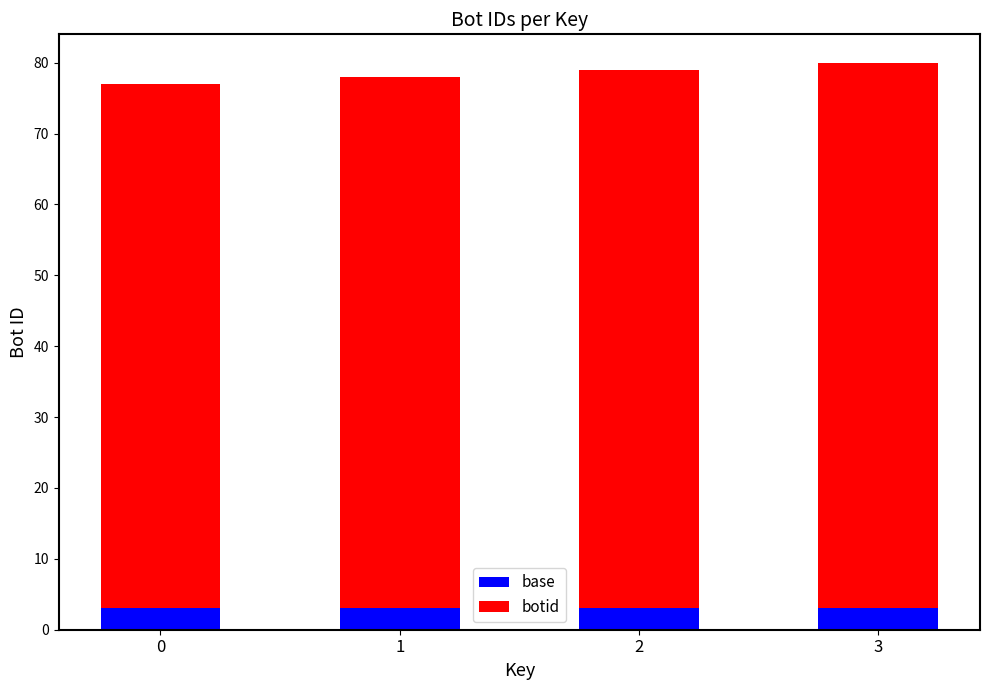

What is the sum of all base values?

12